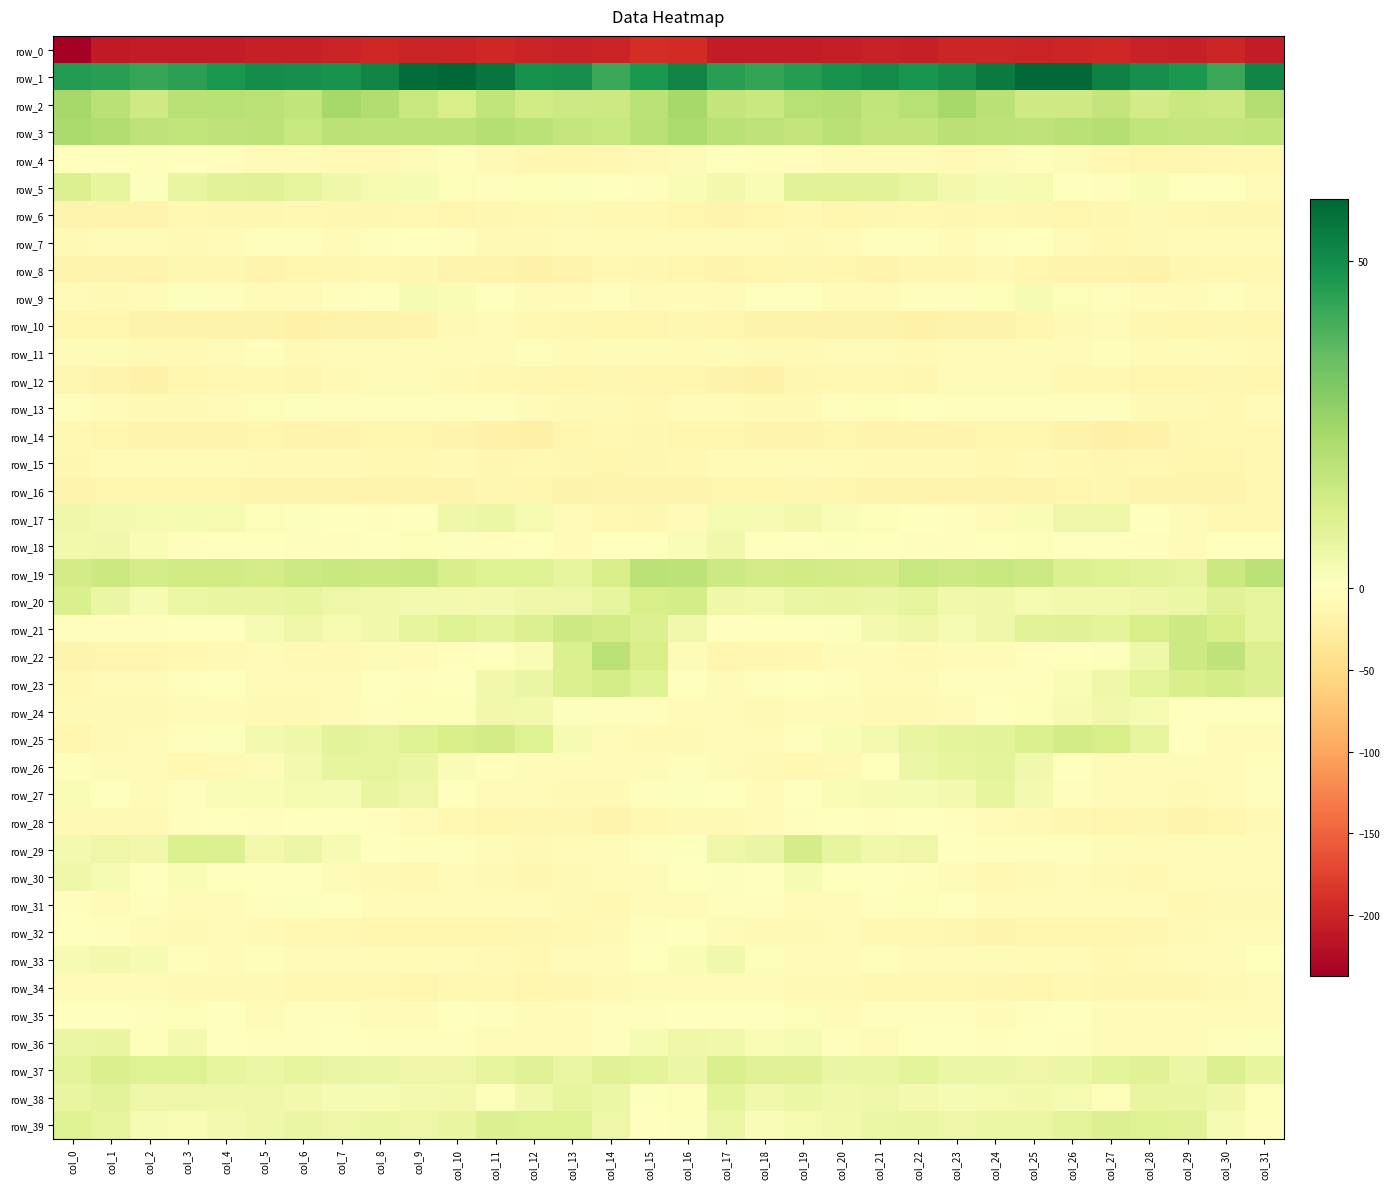

What is the difference between the second highest and second lowest values in the row_32 series?

13.8